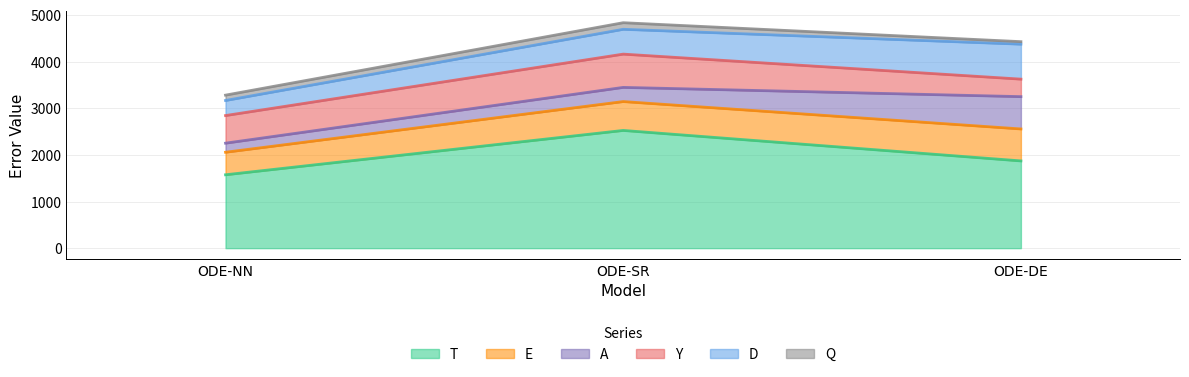

Which series has the widest spread of values?

T